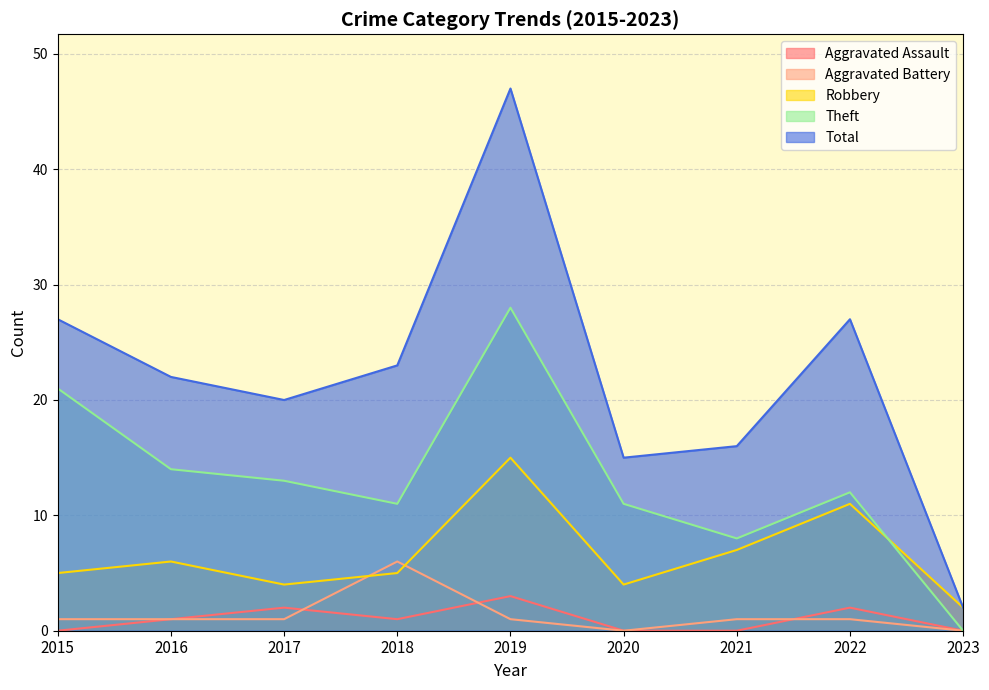

The value of Aggravated Assault at 2017 is 2. True or false?

True